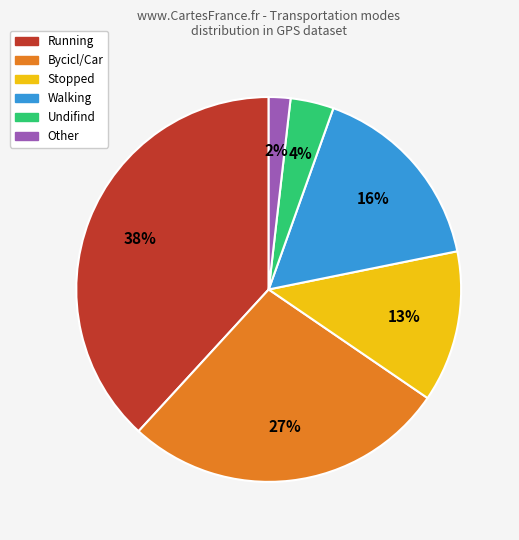

Count the number of slices in the pie.

6